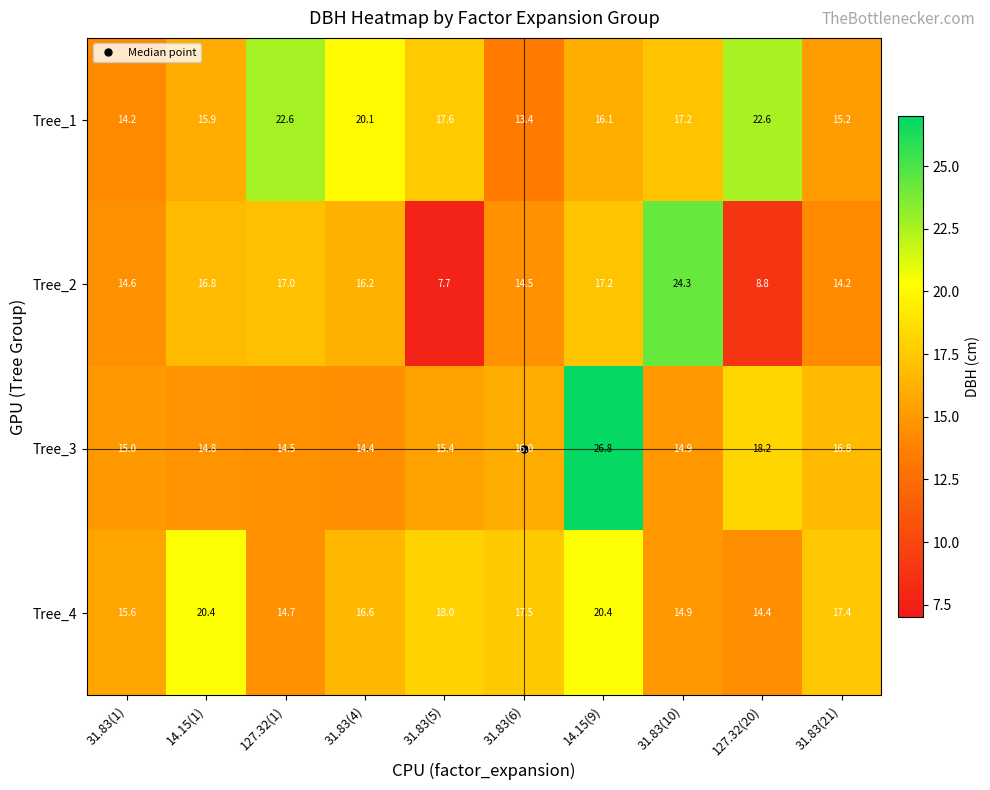

What is the average value of the Tree_3 series?

16.7